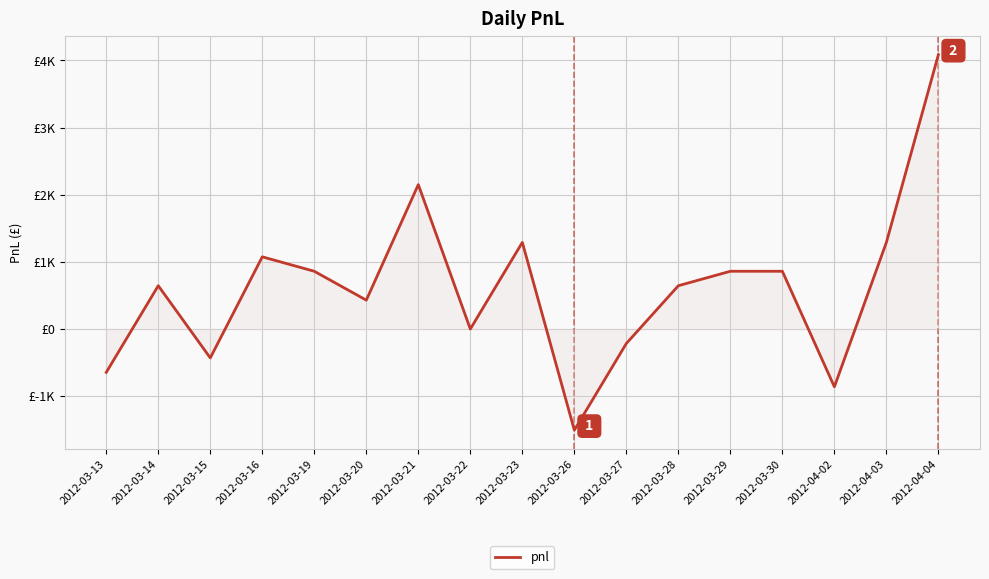

What is the sum of the values at 2012-03-26 and 2012-03-20?

-1075